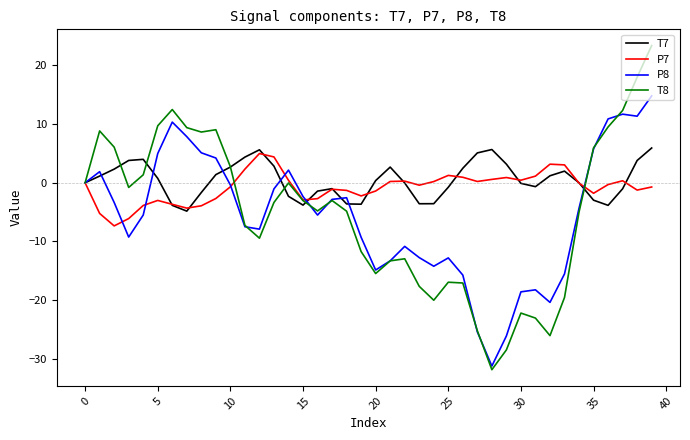

What is the maximum value for T8?

23.4